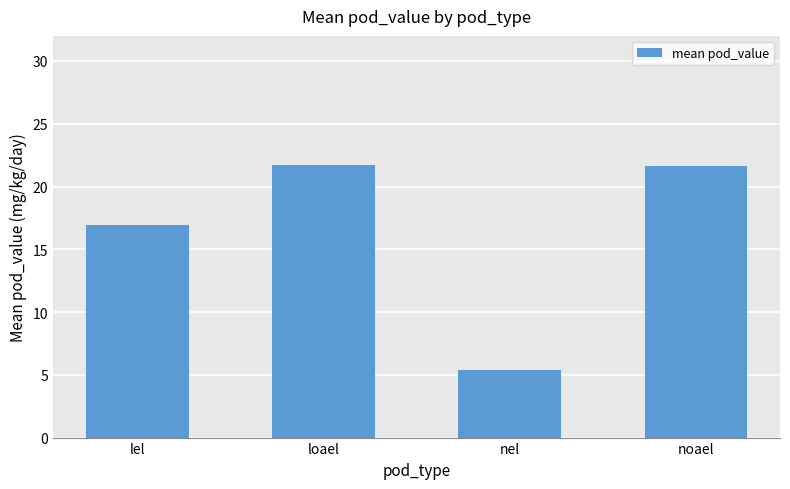

Reading left to right, extract all data points from this chart.

lel=16.9	loael=21.7	nel=5.4	noael=21.7